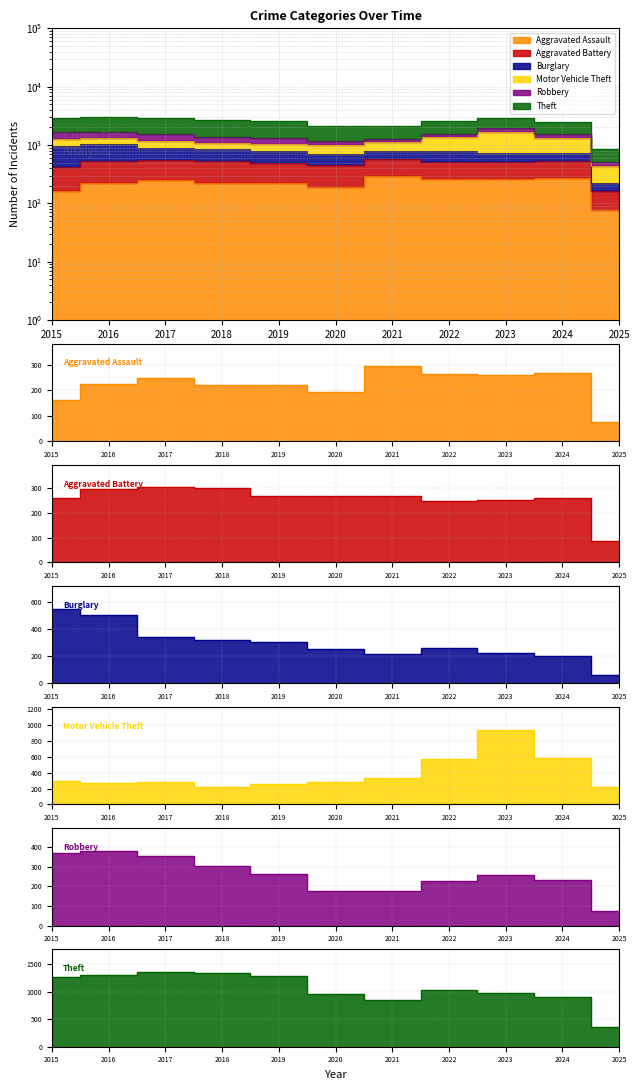

What is the maximum value for Aggravated Battery?

303